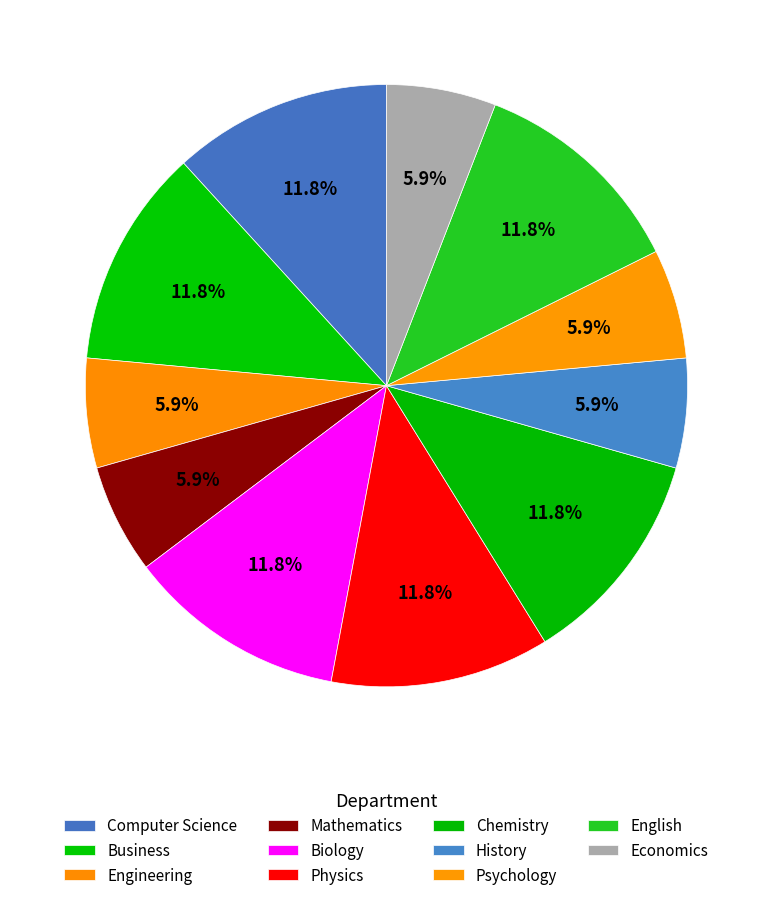

Count the number of slices in the pie.

11